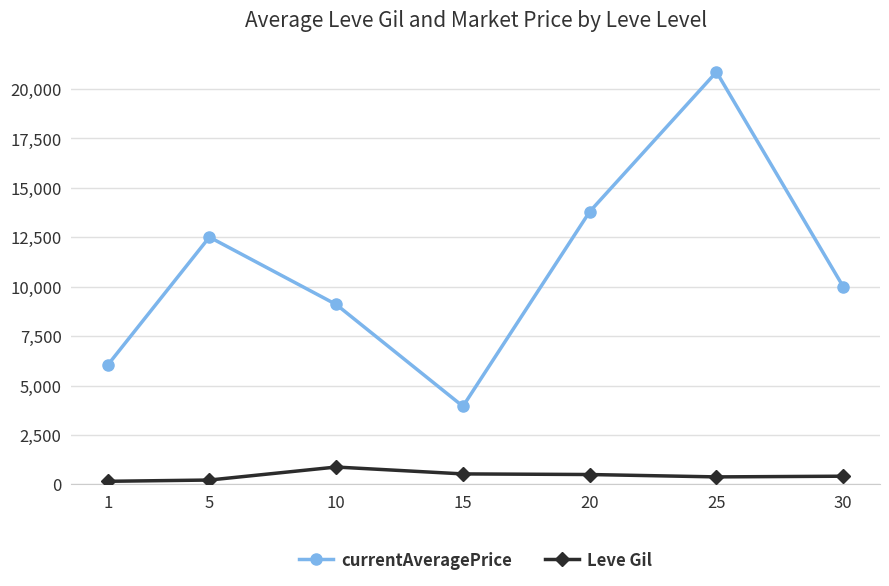

True or false: currentAveragePrice and Leve Gil cross at least once.

False